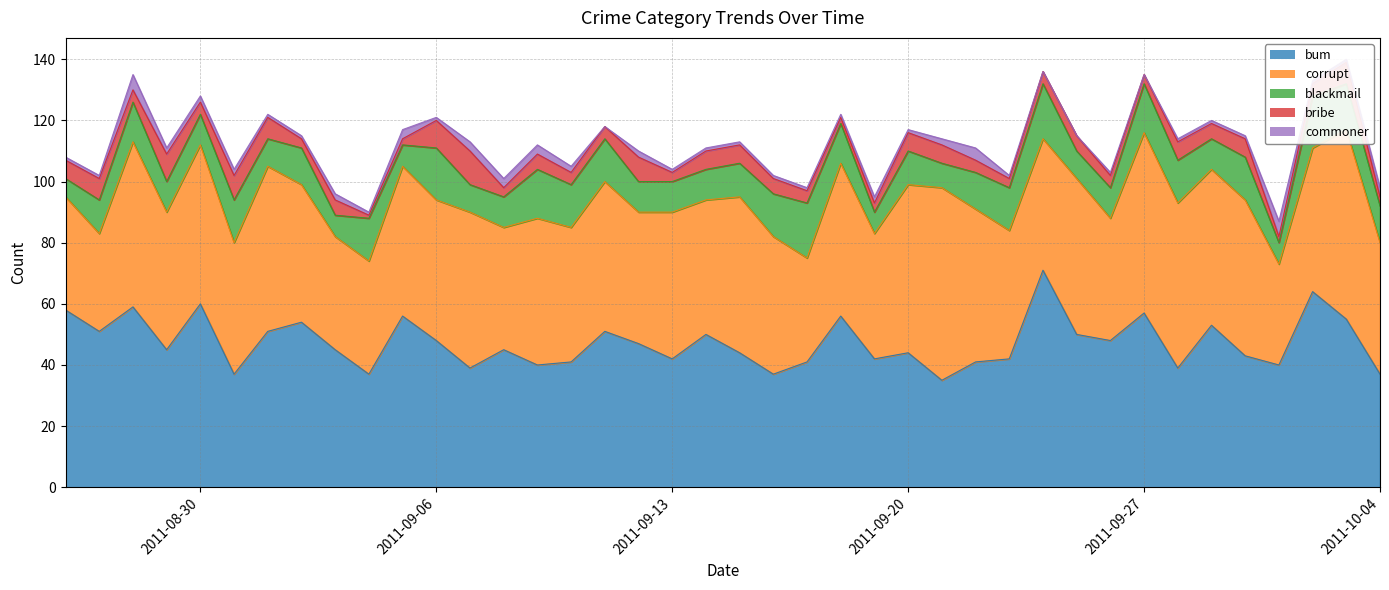

How many data points does each series have?

40